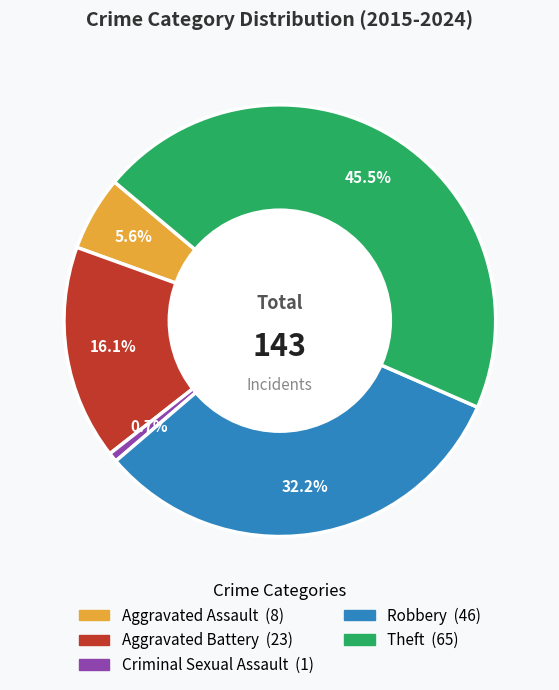

What percentage is NOT represented by Aggravated Battery?

83.9%